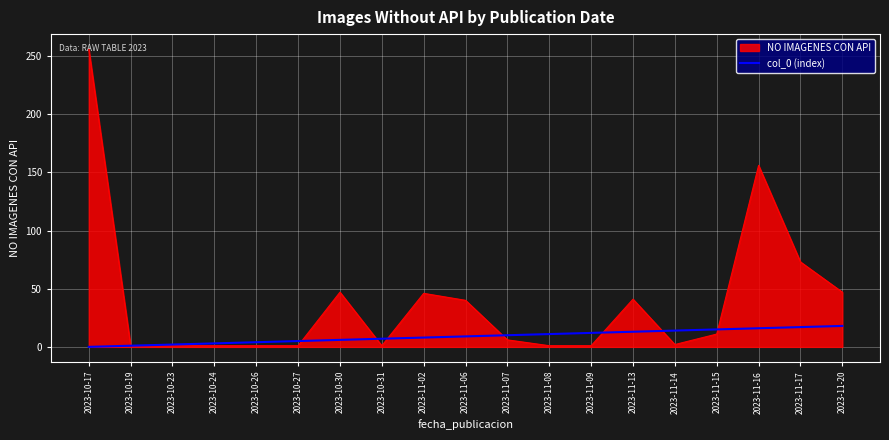

Rank the series by their maximum value, from highest to lowest.

NO IMAGENES CON API, col_0 (index)